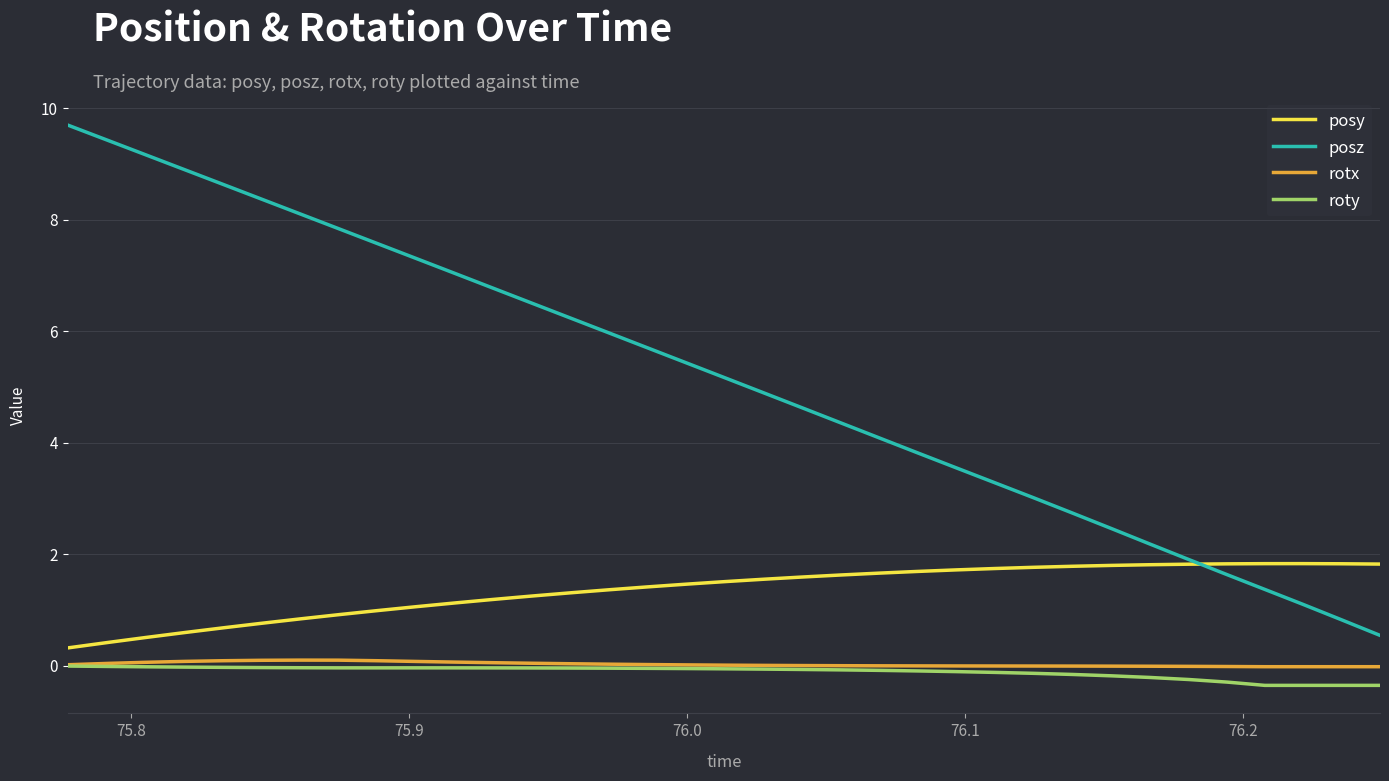

Which series has the largest total across all categories?

posz